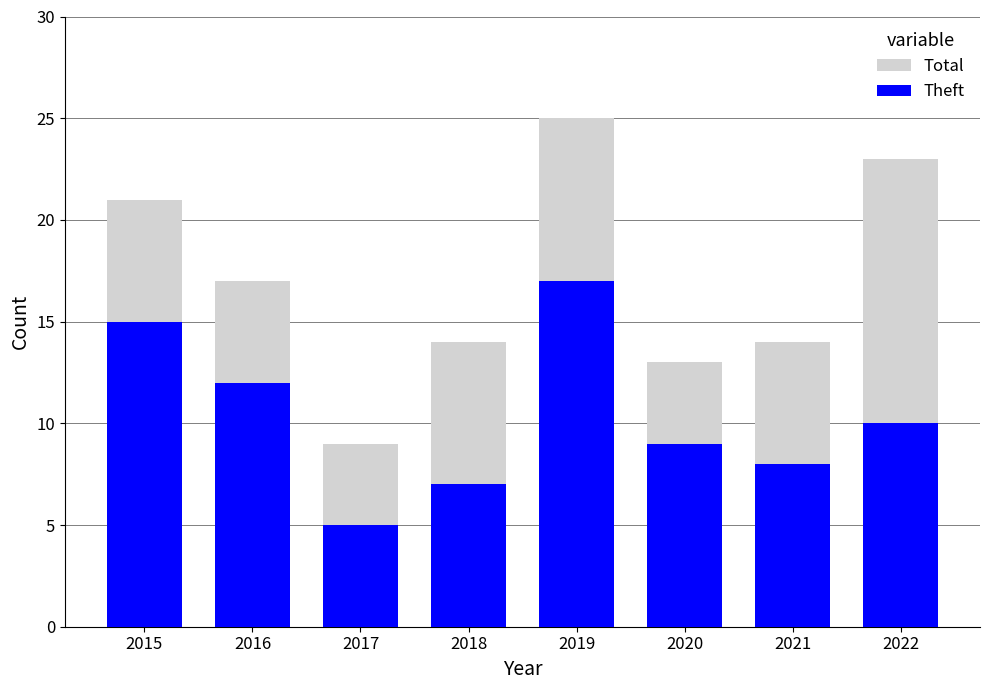

Rank the series at 2018 from lowest to highest value.

Theft, Total